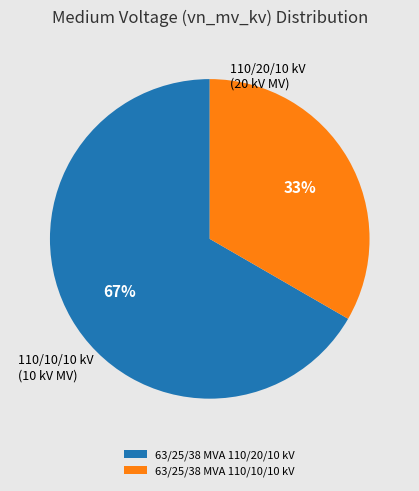

The 63/25/38 MVA 110/10/10 kV slice represents 33% of the pie. True or false?

True